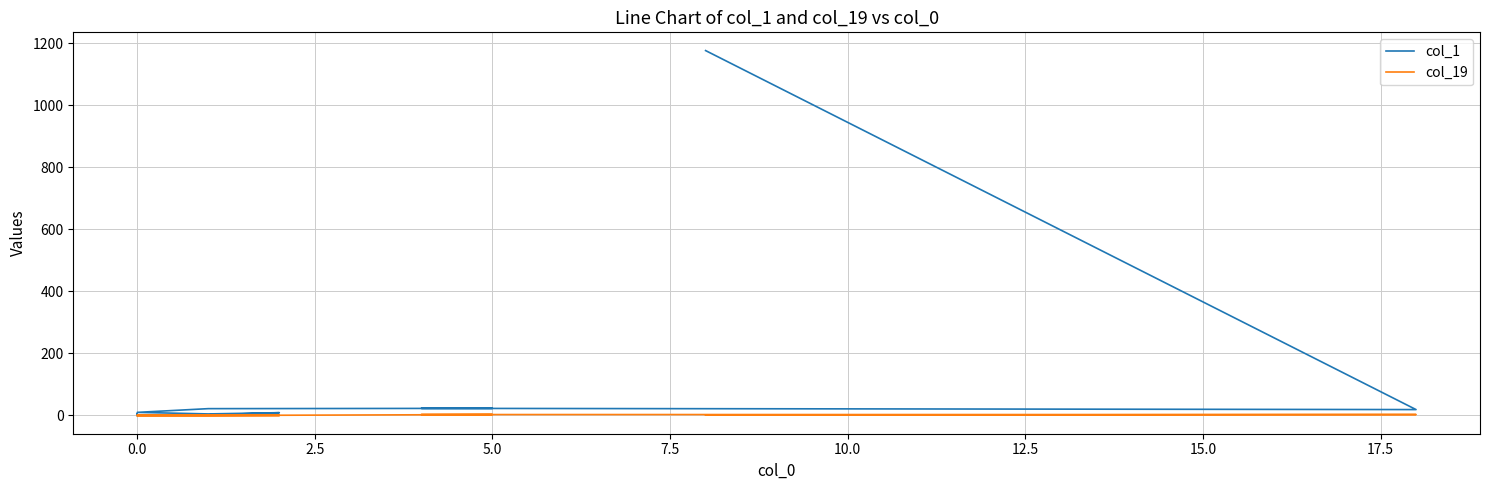

What is the highest value of the col_19 series?

3